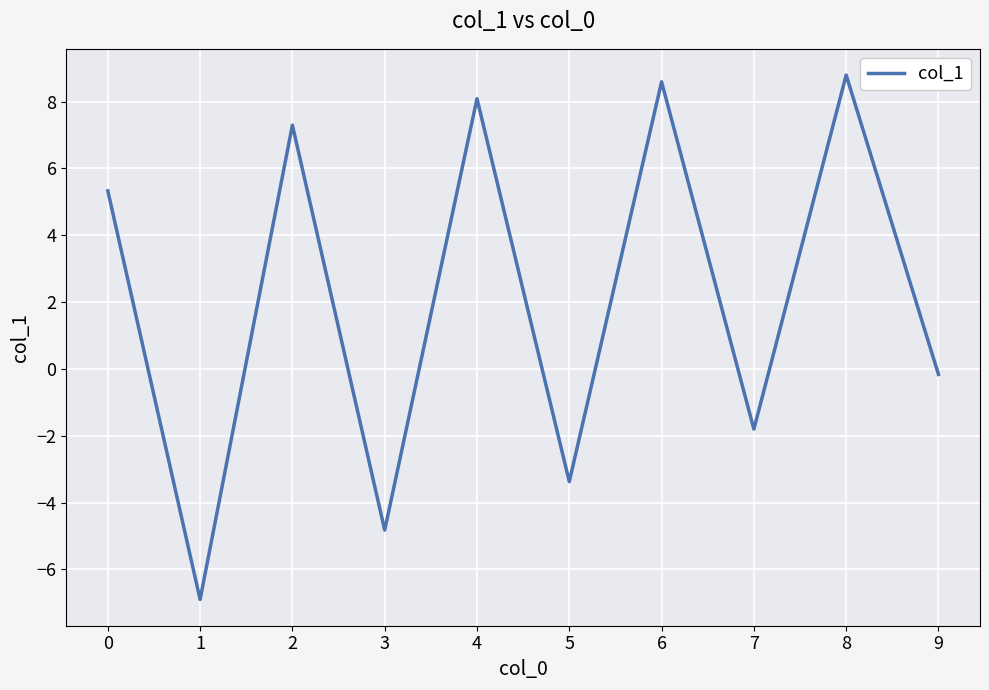

Rank the categories by value from lowest to highest.

1, 3, 5, 7, 9, 0, 2, 4, 6, 8